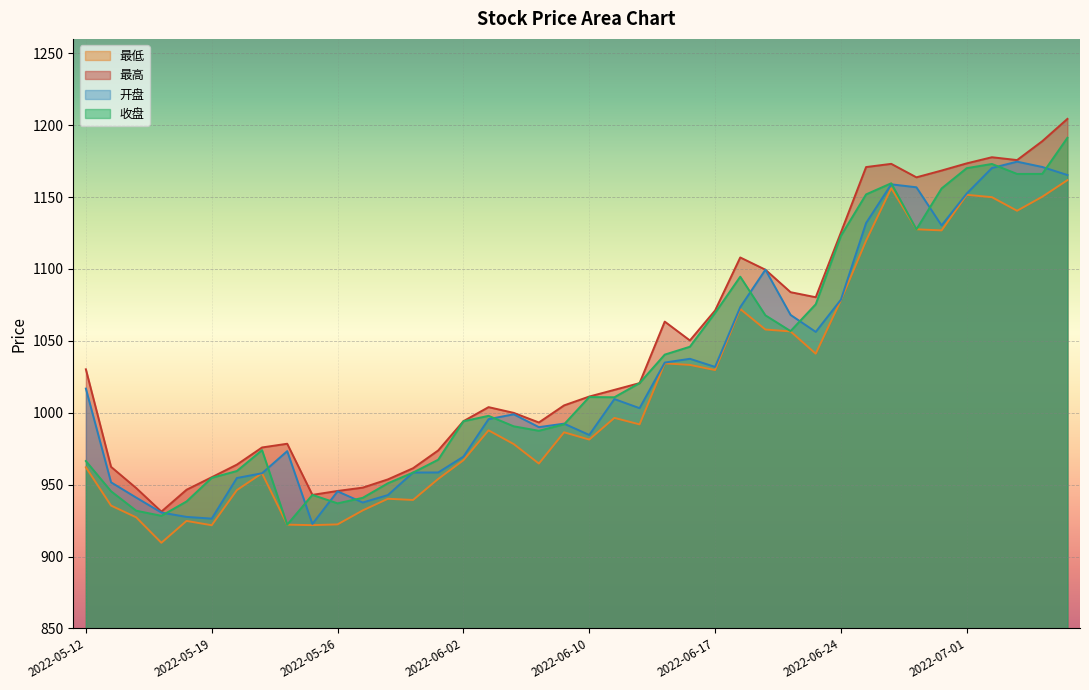

True or false: 最低 and 开盘 intersect in this chart.

False